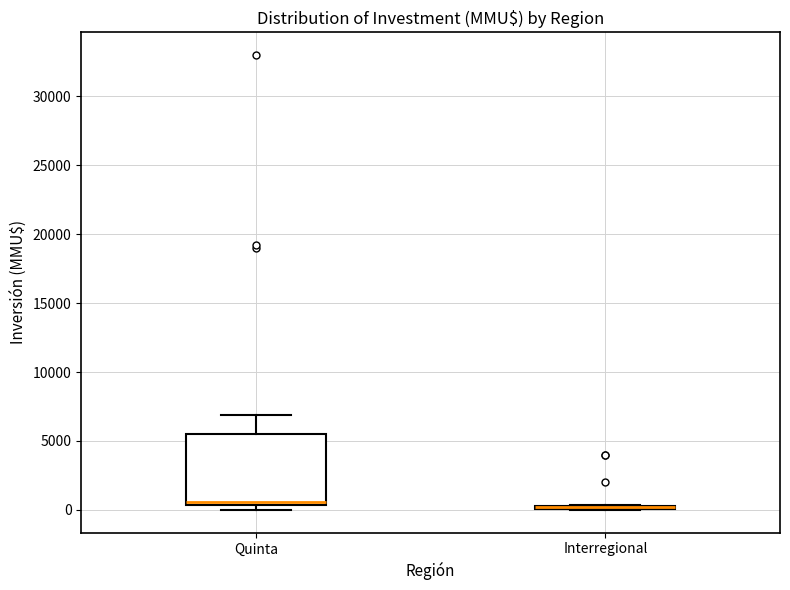

Which box is the tallest, from its lower edge to its upper edge?

Quinta